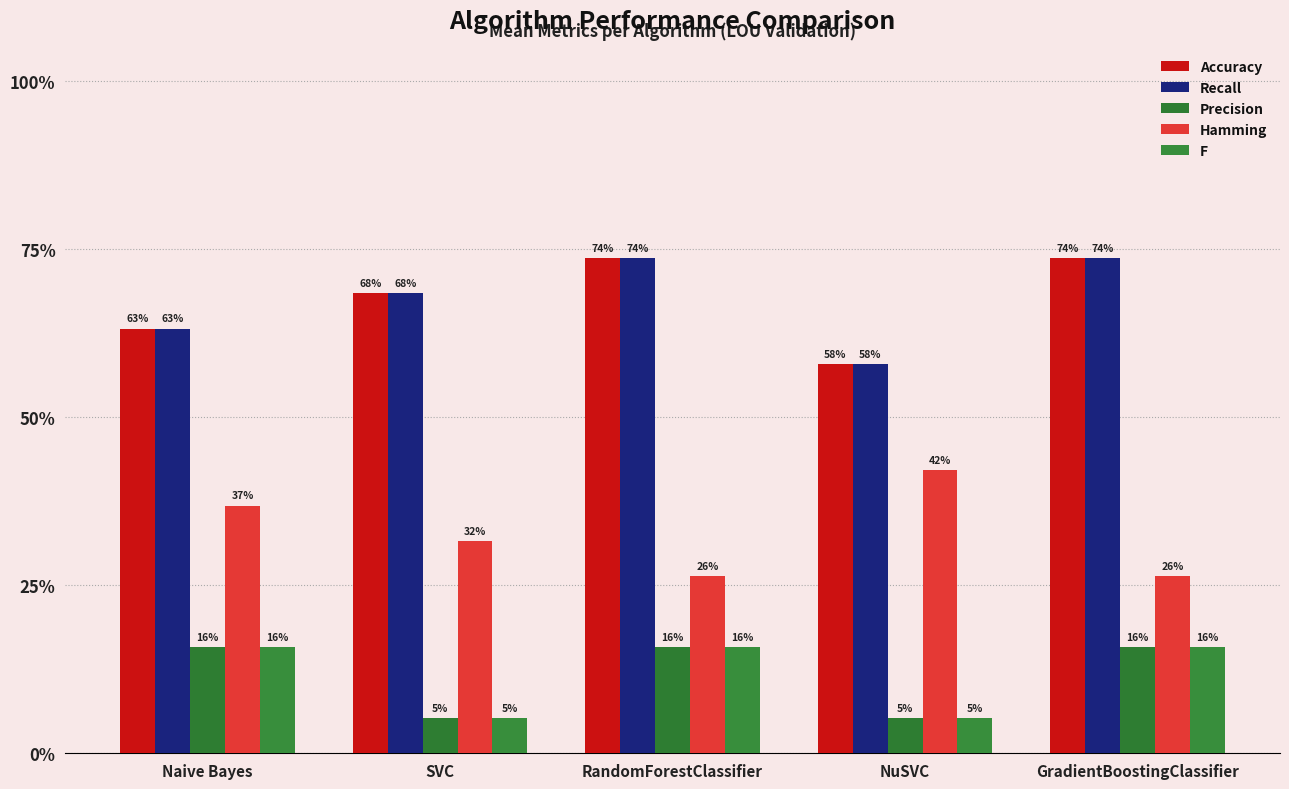

At how many categories does at least one series exceed 0?

5